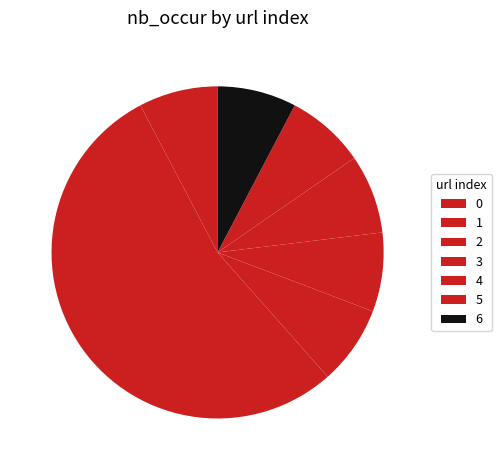

Which category has the biggest portion of the pie?

1